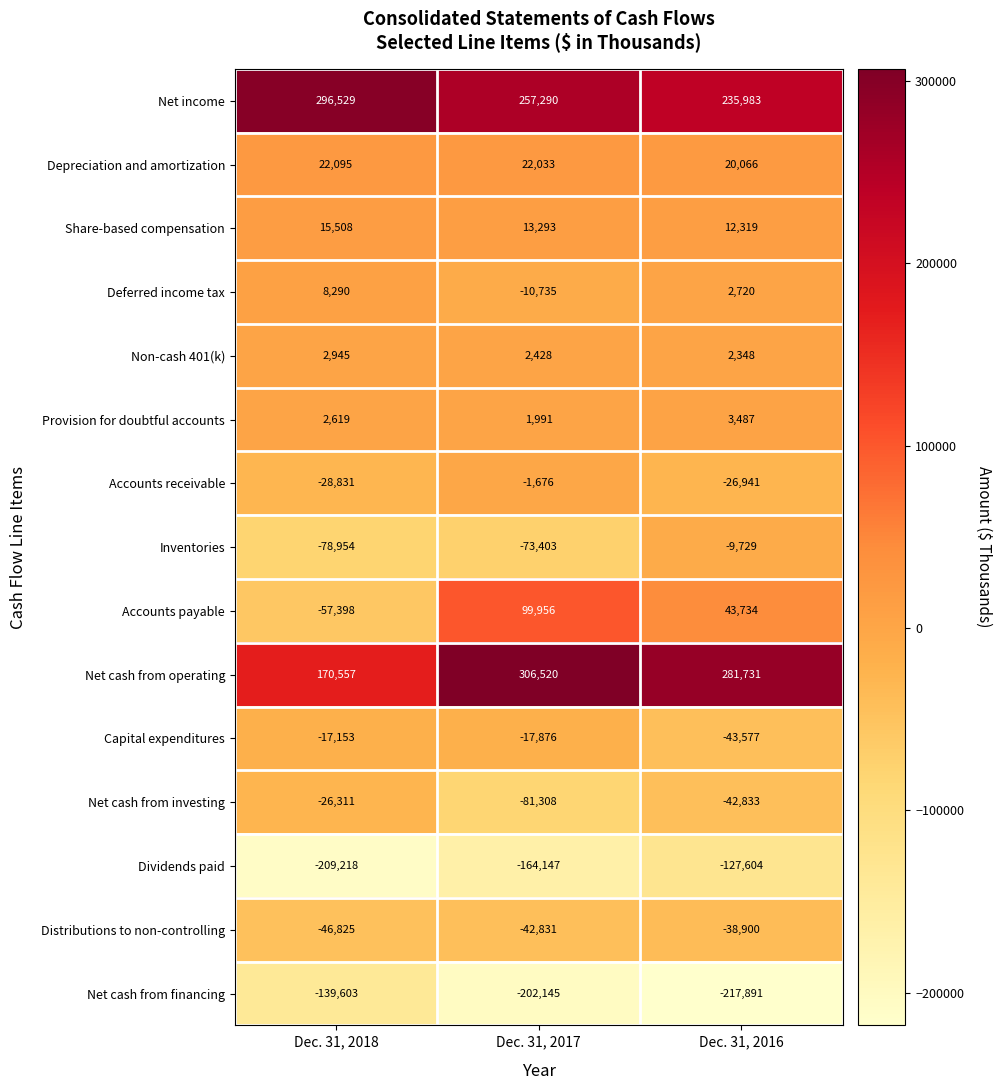

Count the number of data series in this chart.

15